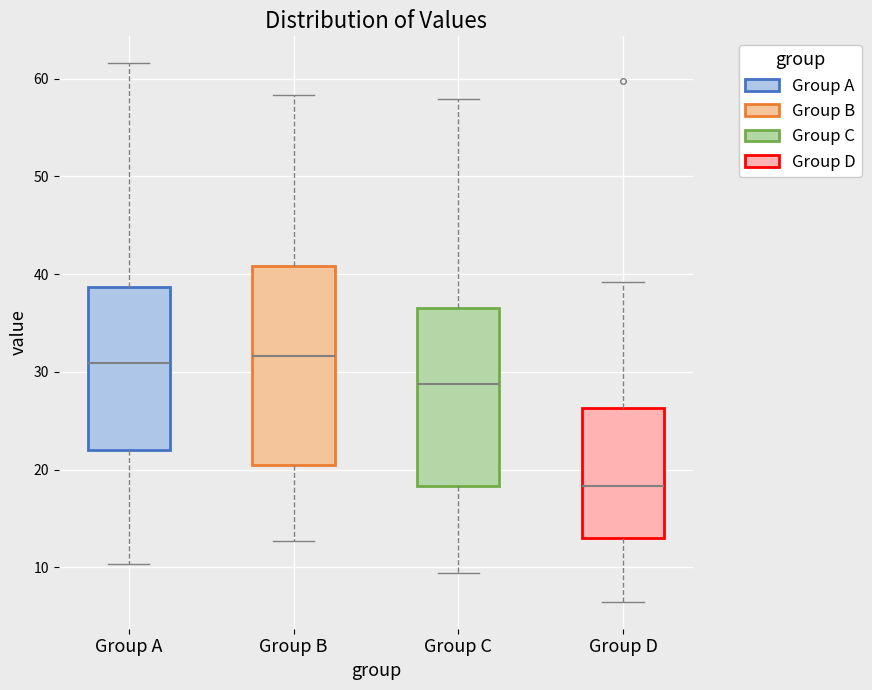

Comparing the boxes themselves (not the whiskers), which one is the tallest?

Group B